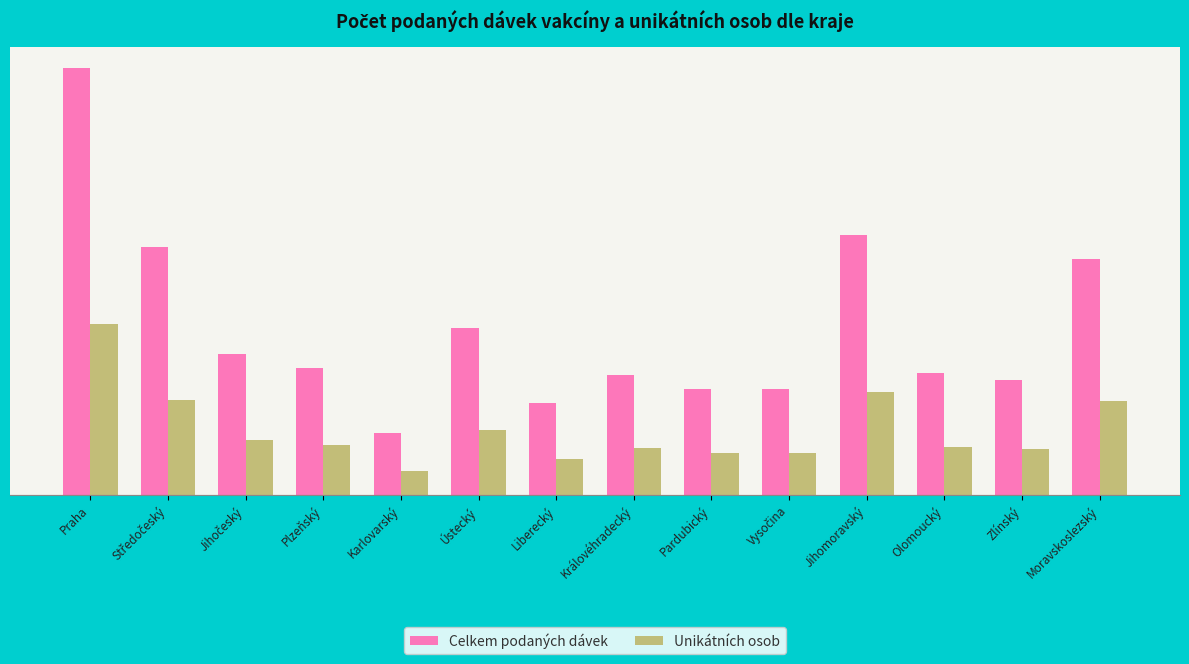

Reading left to right, what are all the values shown in this chart?

Celkem podaných dávek: Praha=3203881	Středočeský=1861730	Jihočeský=1056847	Plzeňský=956157	Karlovarský=463435	Ústecký=1251159	Liberecký=692202	Královéhradecký=902256	Pardubický=793969	Vysočina=797200	Jihomoravský=1954828	Olomoucký=911589	Zlínský=863160	Moravskoslezský=1774666
Unikátních osob: Praha=1284690	Středočeský=712312	Jihočeský=408081	Plzeňský=373574	Karlovarský=179744	Ústecký=484851	Liberecký=268520	Královéhradecký=349457	Pardubický=310678	Vysočina=310480	Jihomoravský=773336	Olomoucký=357757	Zlínský=341768	Moravskoslezský=701318